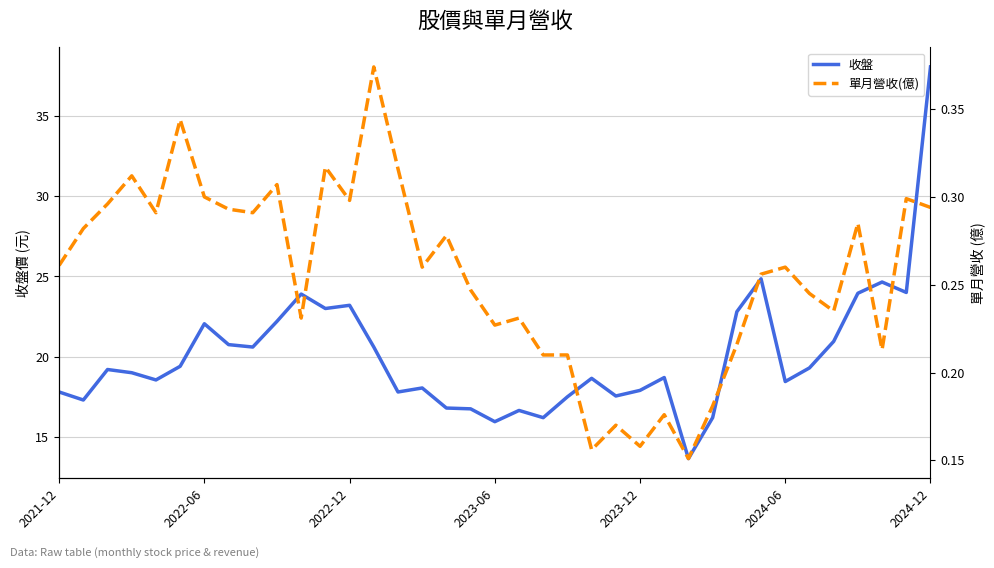

True or false: 收盤 and 單月營收(億) intersect in this chart.

False